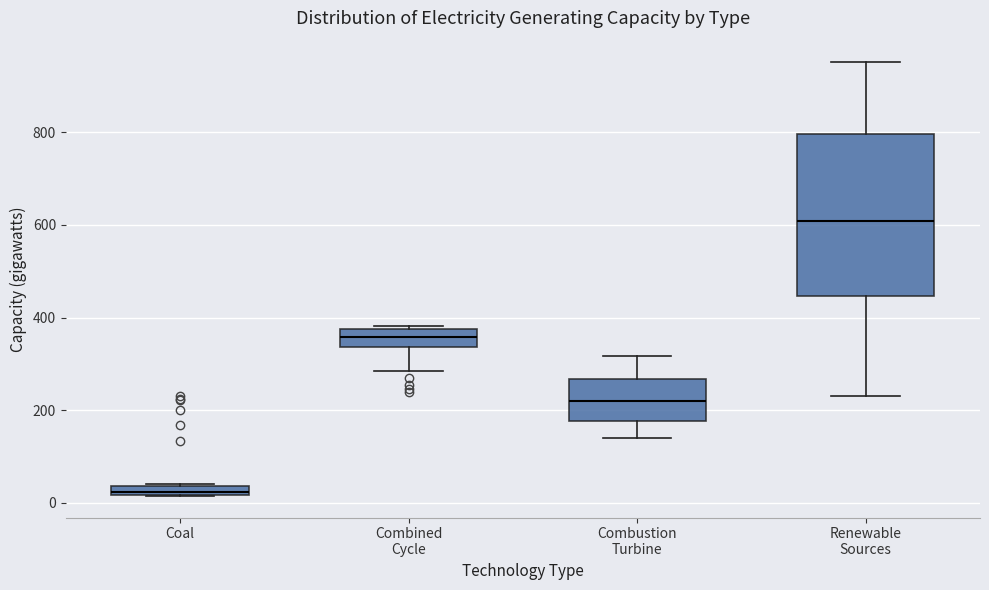

Which box's median line is the highest?

Renewable Sources